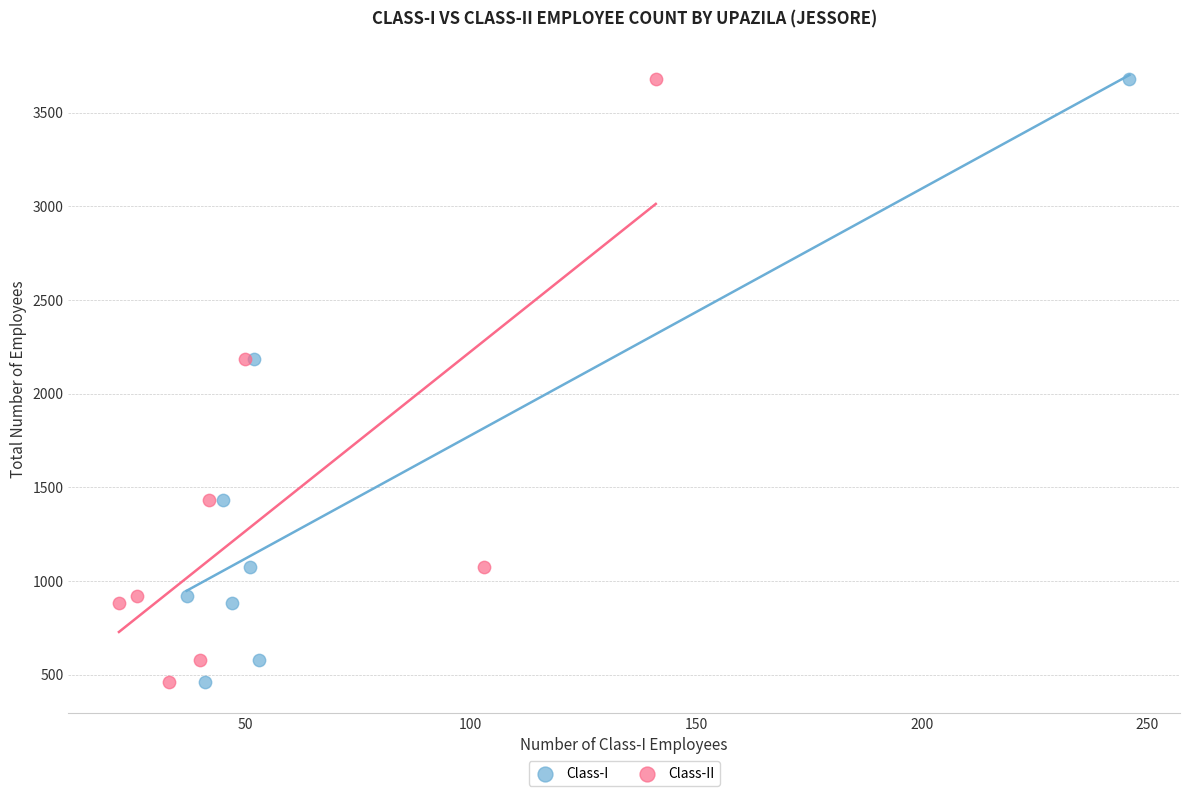

What are all the series names shown in the legend?

Class-I, Class-II